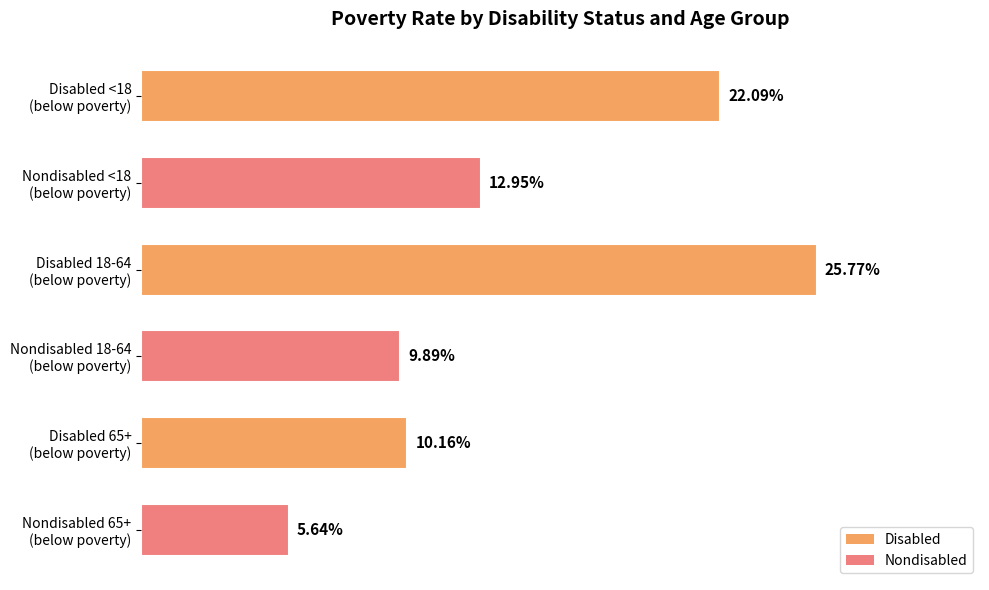

Which category has the lowest value across all series?

Nondisabled 65+
(below poverty)